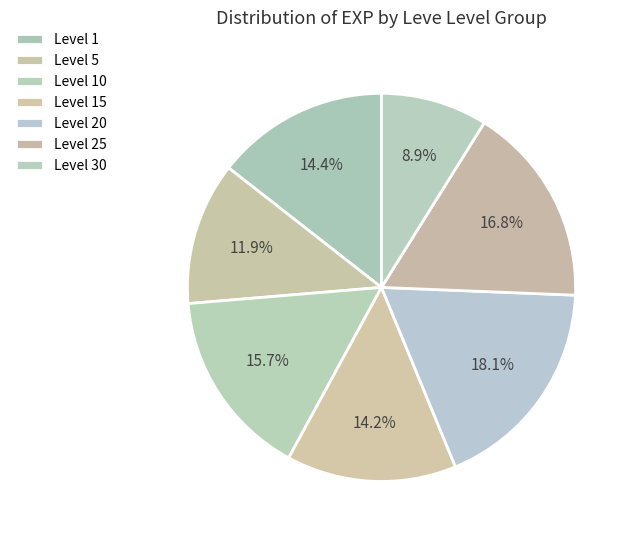

What percentage is NOT represented by Level 5?

88.1%